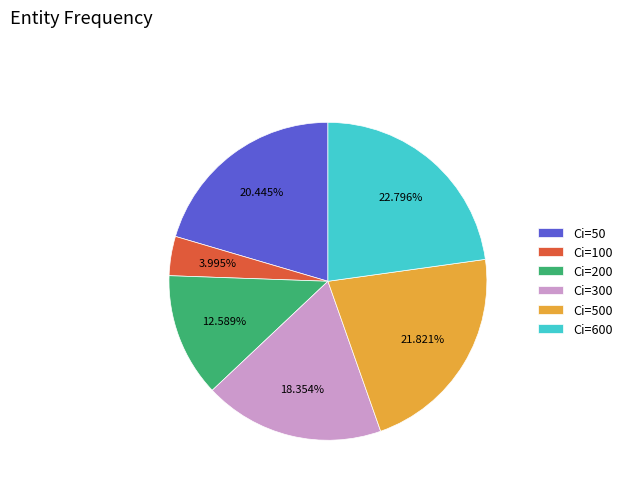

Is Ci=300 the majority of the pie?

No